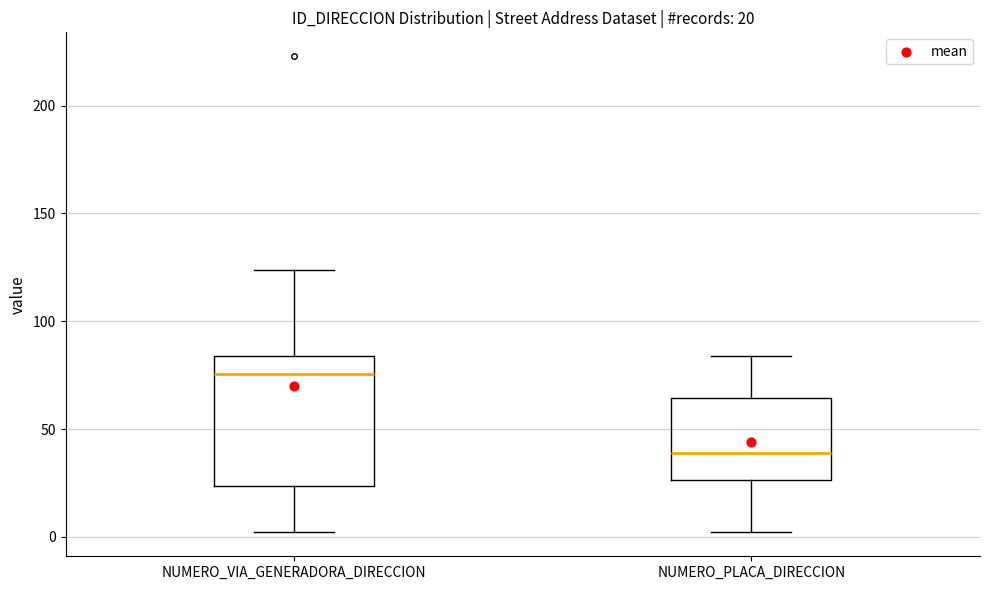

Which box is the tallest, from its lower edge to its upper edge?

NUMERO_VIA_GENERADORA_DIRECCION